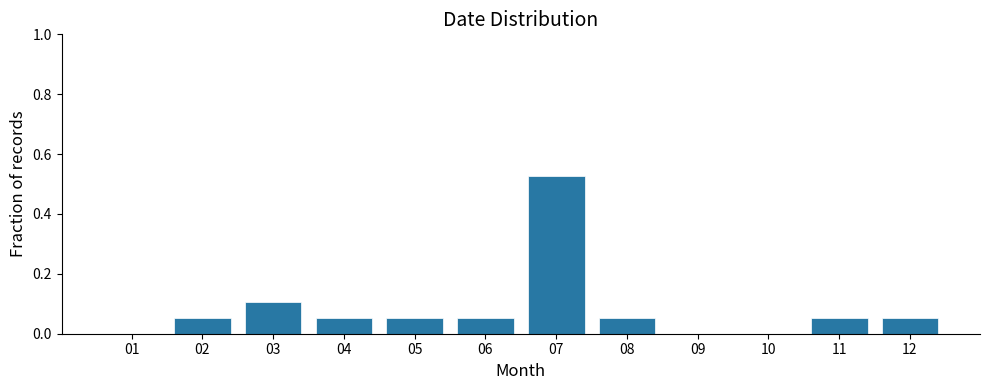

Reading left to right, list every bar in this chart as the range it spans on the x-axis followed by its height. The values are not printed on the chart, so give them approximately, as read against the axis.

0.5 to 1.5: 0
1.5 to 2.5: 0.06
2.5 to 3.5: 0.10
3.5 to 4.5: 0.06
4.5 to 5.5: 0.06
5.5 to 6.5: 0.06
6.5 to 7.5: 0.52
7.5 to 8.5: 0.06
8.5 to 9.5: 0
9.5 to 10.5: 0
10.5 to 11.5: 0.06
11.5 to 12.5: 0.06